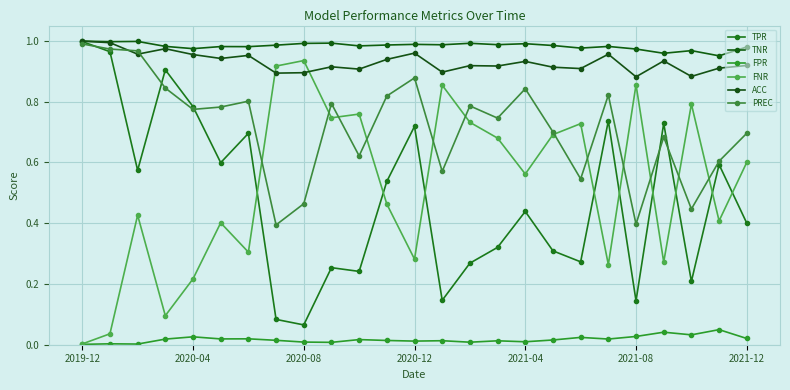

How many lines are shown in the chart?

6